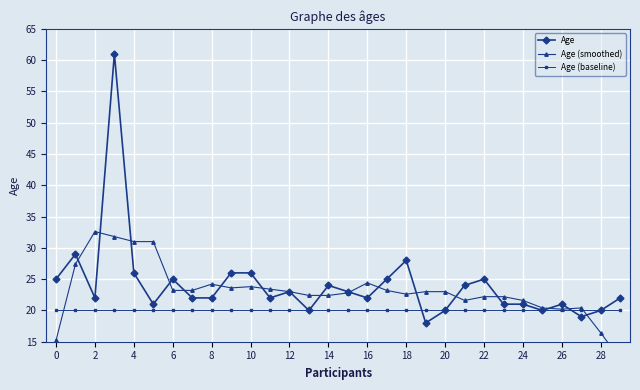

True or false: Age (smoothed) and Age cross at least once.

True